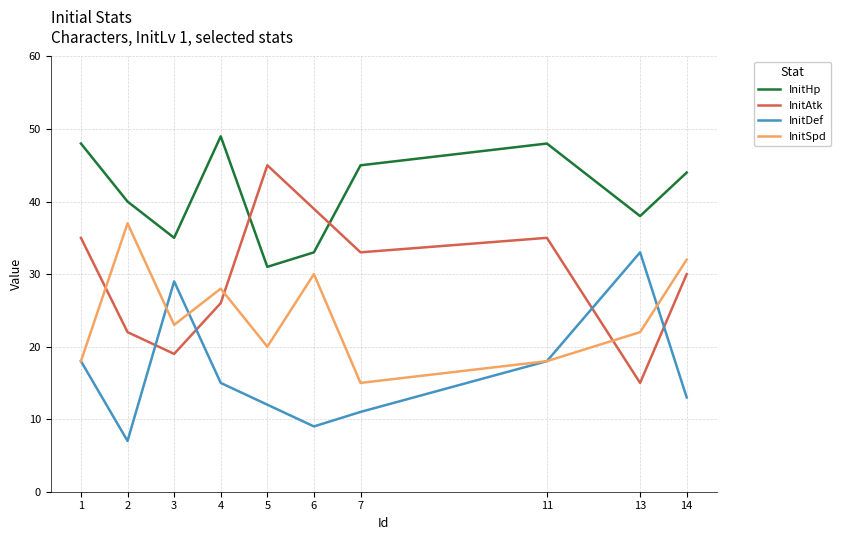

Is it true that InitAtk equals 22 at 2?

True